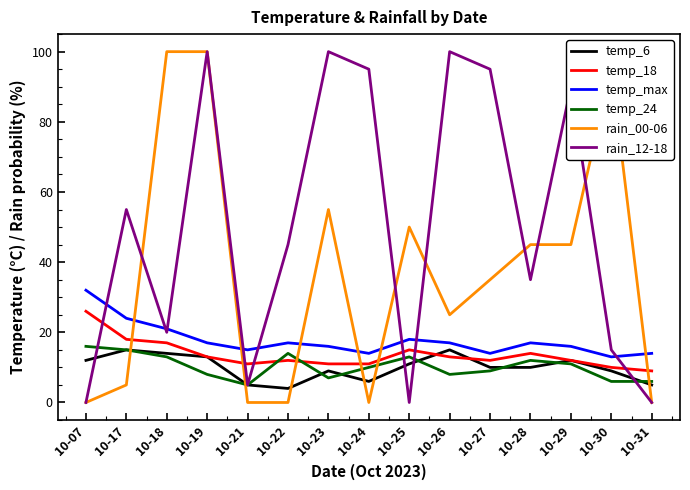

What is the average value of the temp_max series?

18